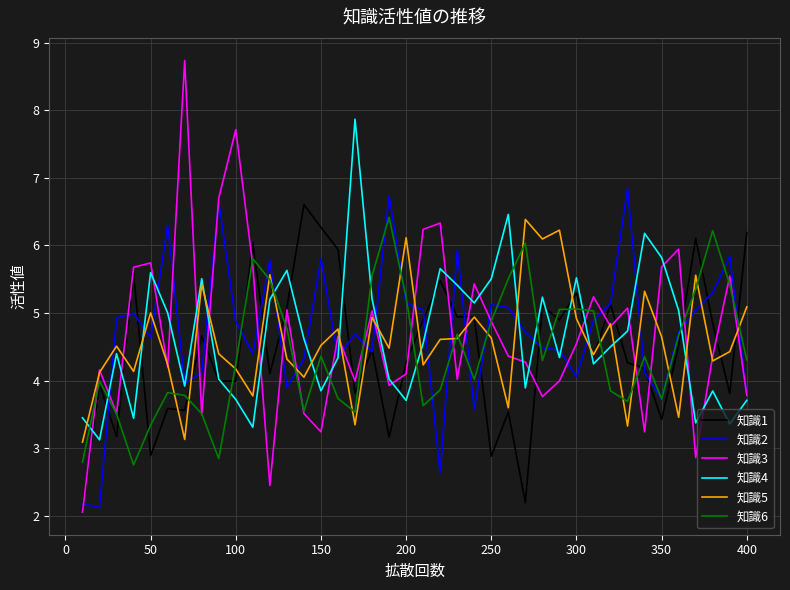

What is the lowest value of the 知識5 series?

3.1